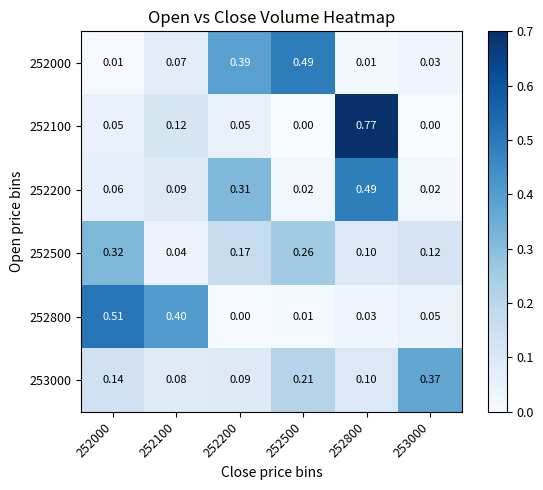

At which category is the sum across all series the highest?

252800